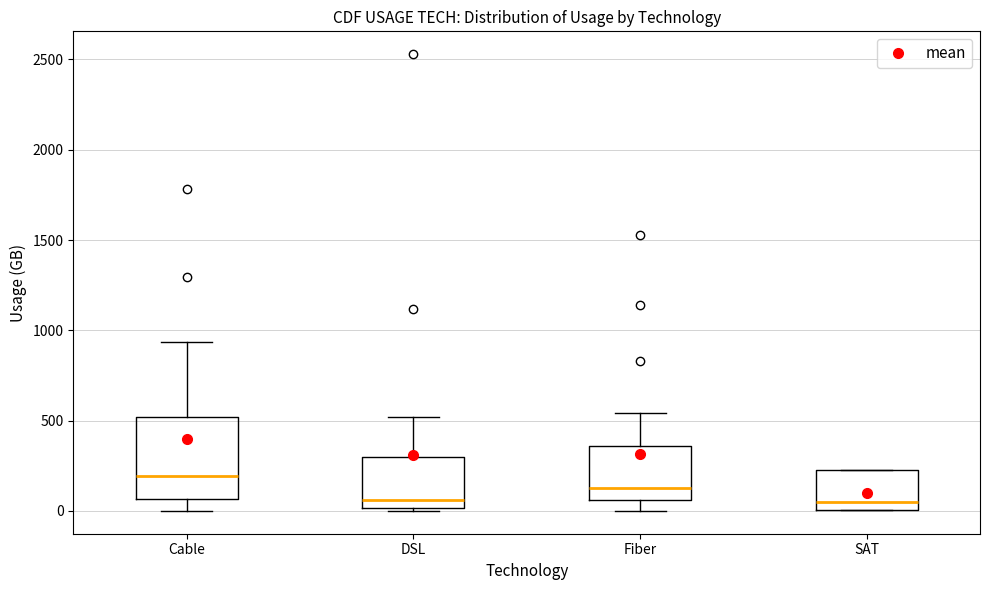

Reading left to right, read every box against the y-axis: the position of its median line, the range the box covers, and the ends of its whiskers. The values are not printed on the chart, so give them approximately, as read against the axis.

Cable: median 200, box 50 to 500, whiskers 0 to 950
DSL: median 50, box 0 to 300, whiskers 0 (just below the box's lower edge) to 500
Fiber: median 150, box 50 to 350, whiskers 0 to 550
SAT: median 50, box 0 to 250, whiskers 0 to 250